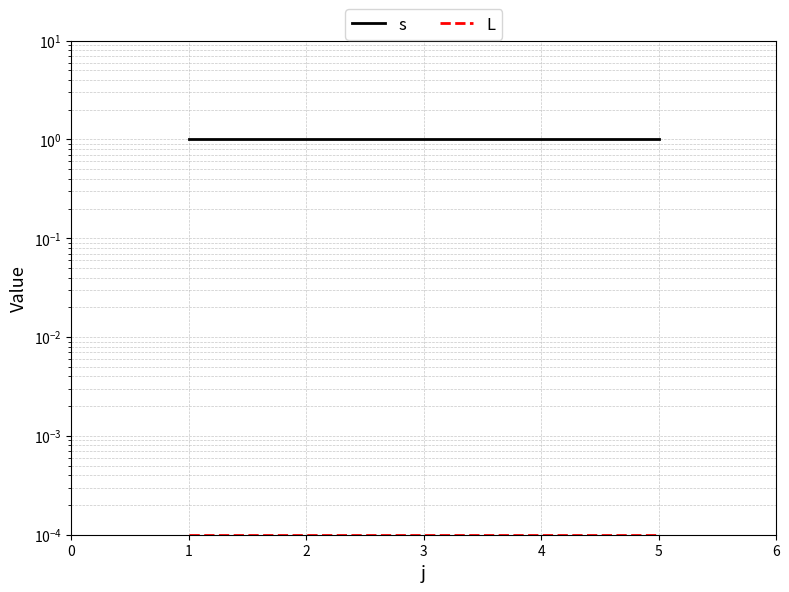

Does the chart have visible grid lines?

Yes